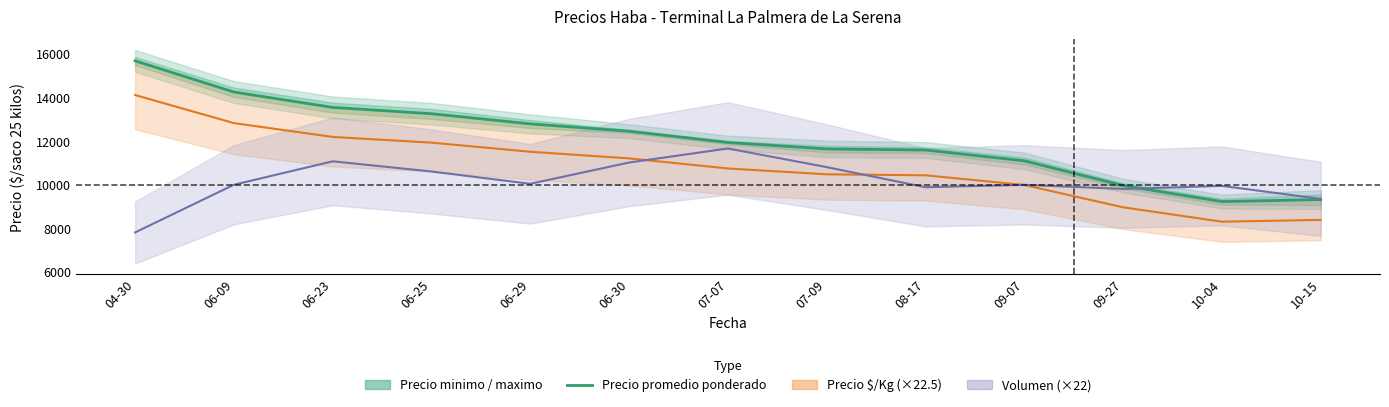

How many interior local valleys (lower than both neighbors) does the data have?

1